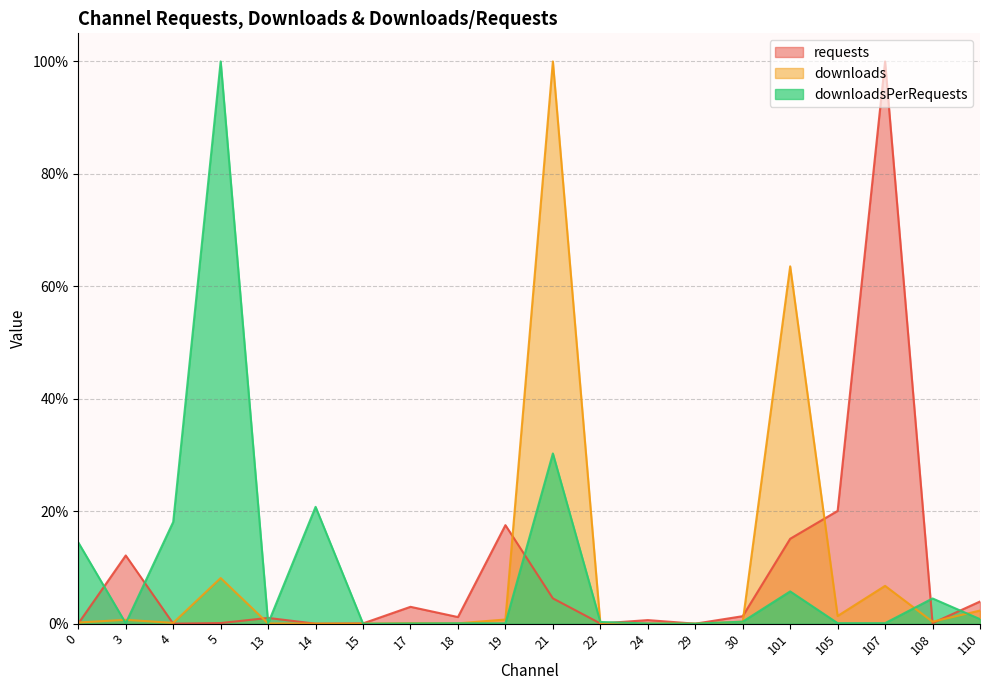

How many interior local valleys does the downloads series have?

7